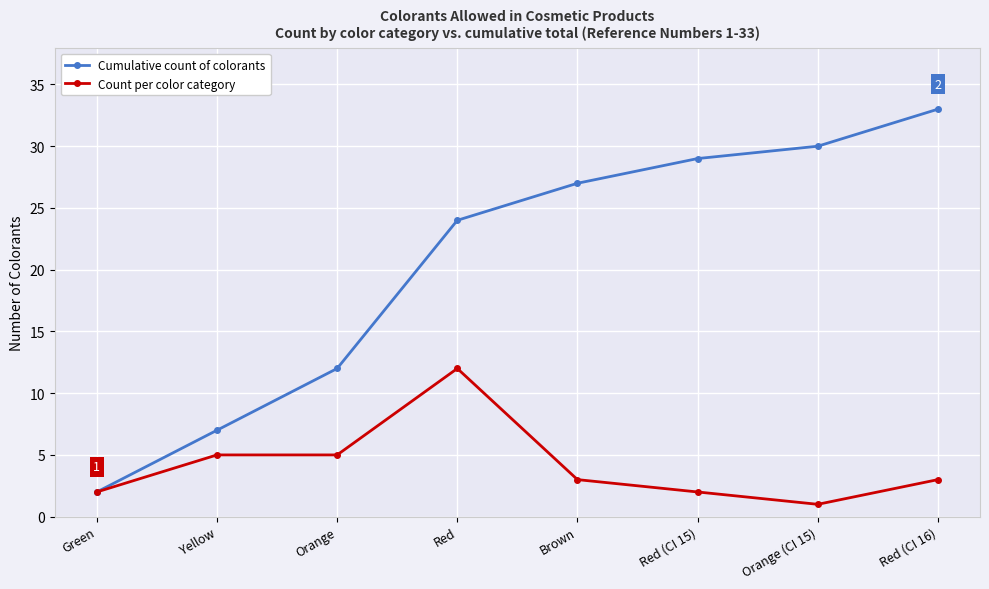

The Cumulative count of colorants series shows 9 at Brown. True or false?

False